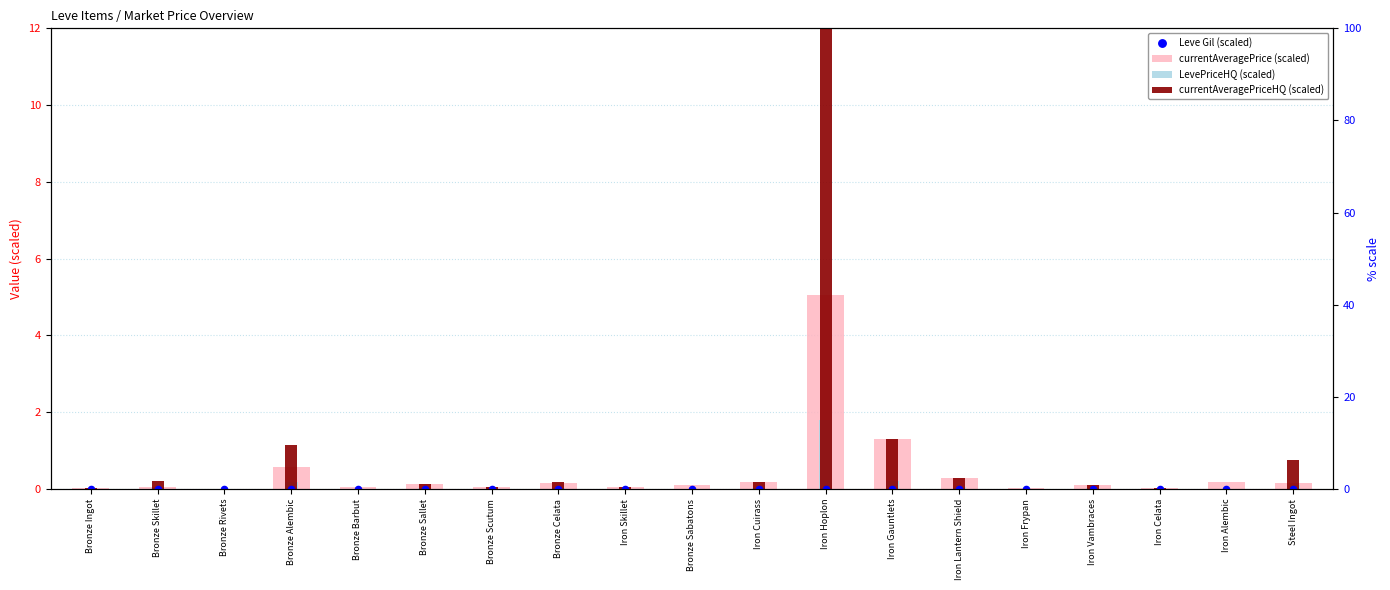

Which series contains the highest Y value?

currentAveragePriceHQ (scaled)